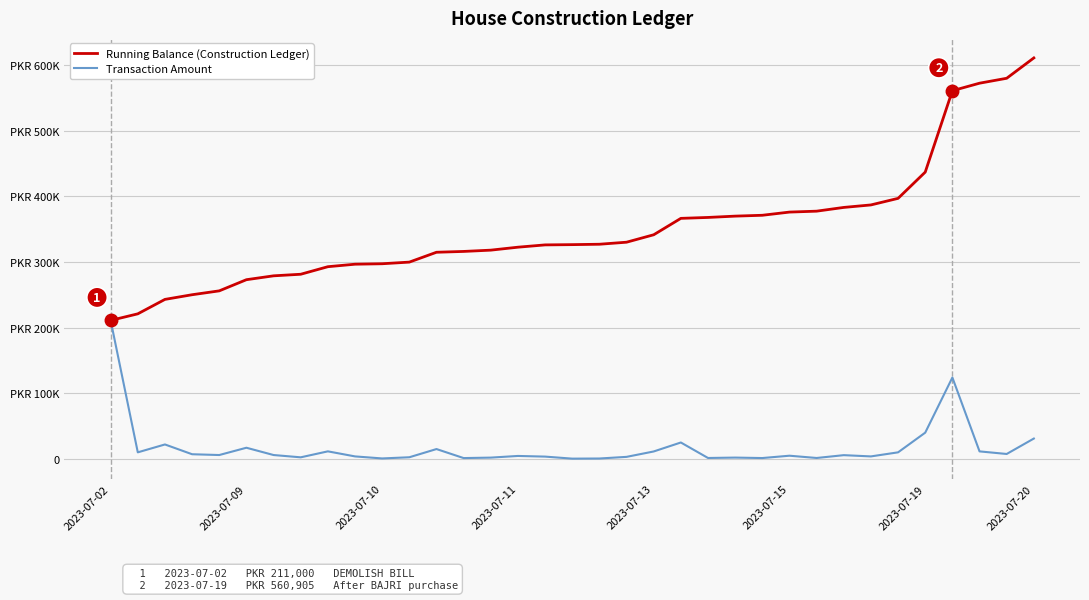

What is the sum of all Transaction Amount values?

610855